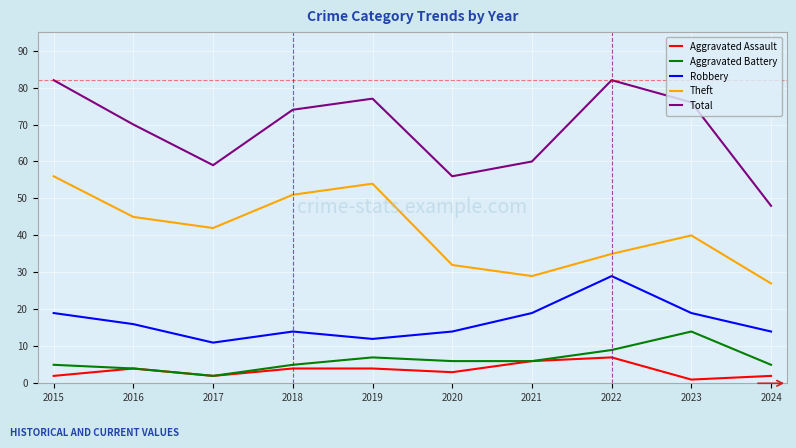

Which series has the largest range (max minus min)?

Total